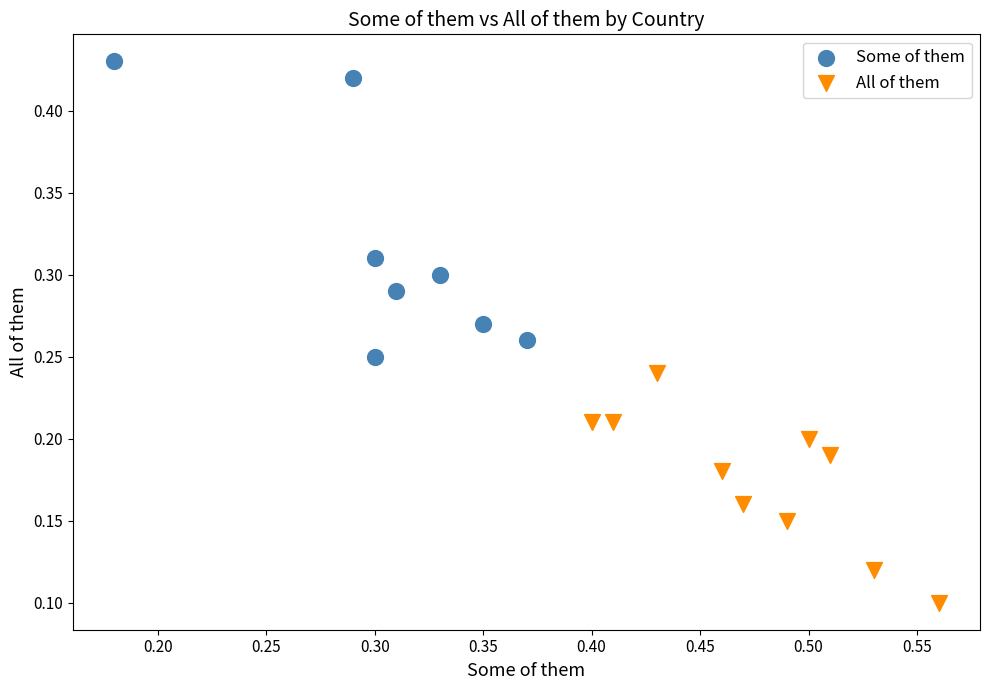

Which series contains the highest Y value?

Some of them